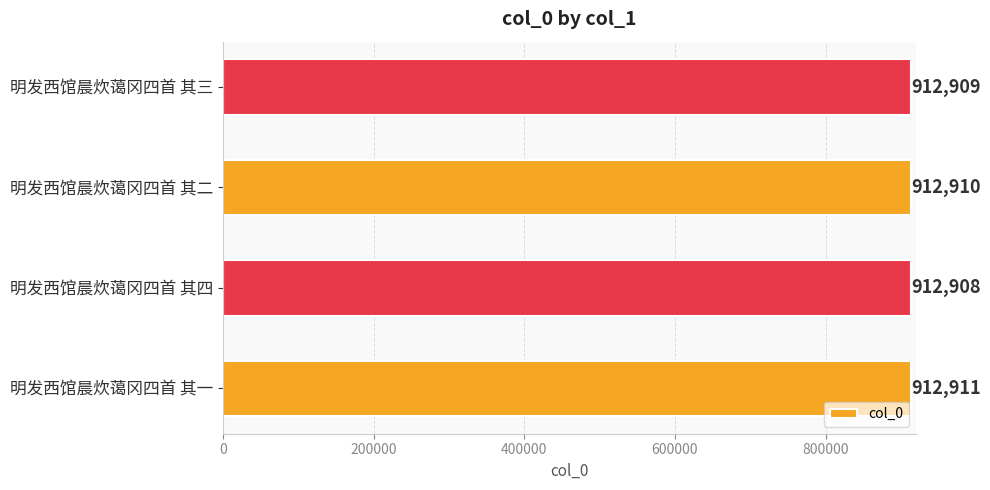

How many values are below 912910?

2